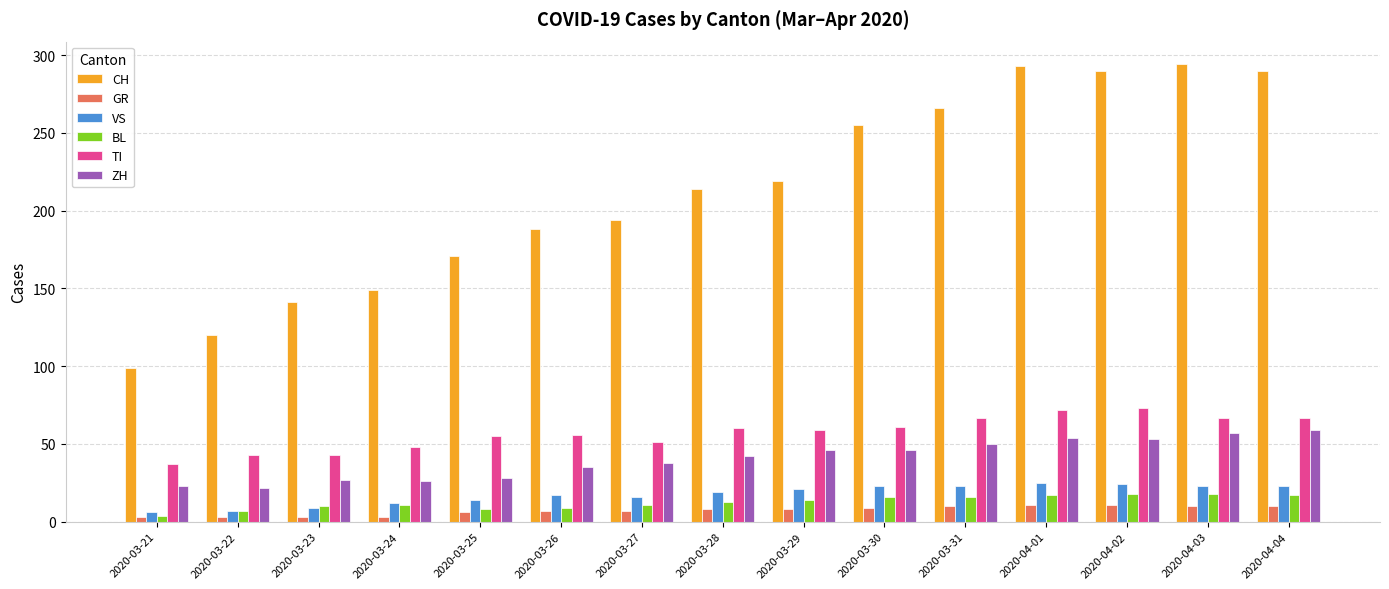

What is the label of the 3rd bar from the right?

2020-04-02